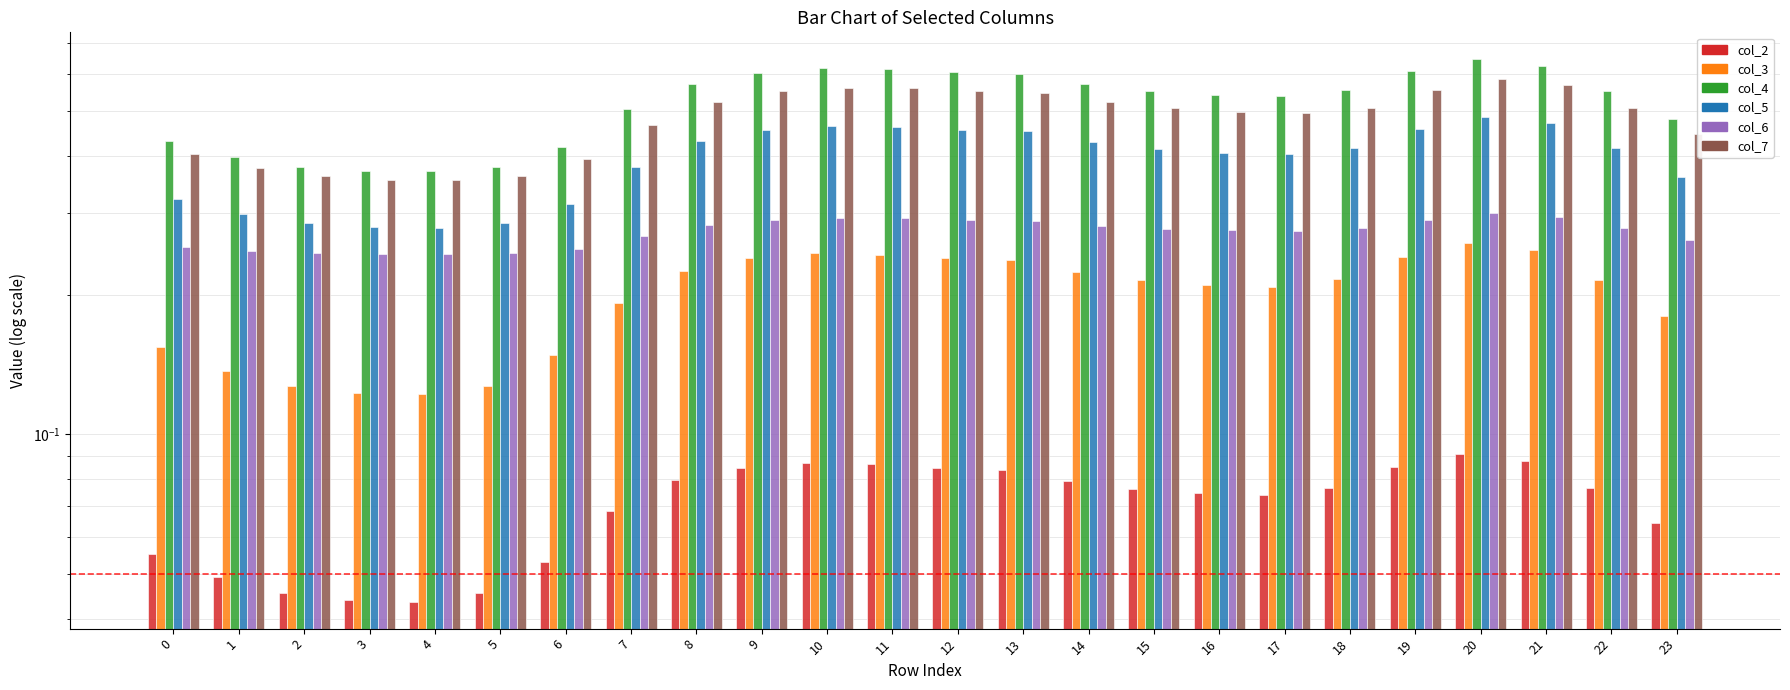

Reading left to right, list all the values displayed in this chart.

col_2: 0=0.1	1=0.0	2=0.0	3=0.0	4=0.0	5=0.0	6=0.1	7=0.1	8=0.1	9=0.1	10=0.1	11=0.1	12=0.1	13=0.1	14=0.1	15=0.1	16=0.1	17=0.1	18=0.1	19=0.1	20=0.1	21=0.1	22=0.1	23=0.1
col_3: 0=0.2	1=0.1	2=0.1	3=0.1	4=0.1	5=0.1	6=0.1	7=0.2	8=0.2	9=0.2	10=0.2	11=0.2	12=0.2	13=0.2	14=0.2	15=0.2	16=0.2	17=0.2	18=0.2	19=0.2	20=0.3	21=0.2	22=0.2	23=0.2
col_4: 0=0.4	1=0.4	2=0.4	3=0.4	4=0.4	5=0.4	6=0.4	7=0.5	8=0.6	9=0.6	10=0.6	11=0.6	12=0.6	13=0.6	14=0.6	15=0.6	16=0.5	17=0.5	18=0.6	19=0.6	20=0.6	21=0.6	22=0.6	23=0.5
col_5: 0=0.3	1=0.3	2=0.3	3=0.3	4=0.3	5=0.3	6=0.3	7=0.4	8=0.4	9=0.5	10=0.5	11=0.5	12=0.5	13=0.5	14=0.4	15=0.4	16=0.4	17=0.4	18=0.4	19=0.5	20=0.5	21=0.5	22=0.4	23=0.4
col_6: 0=0.3	1=0.2	2=0.2	3=0.2	4=0.2	5=0.2	6=0.3	7=0.3	8=0.3	9=0.3	10=0.3	11=0.3	12=0.3	13=0.3	14=0.3	15=0.3	16=0.3	17=0.3	18=0.3	19=0.3	20=0.3	21=0.3	22=0.3	23=0.3
col_7: 0=0.4	1=0.4	2=0.4	3=0.4	4=0.4	5=0.4	6=0.4	7=0.5	8=0.5	9=0.6	10=0.6	11=0.6	12=0.6	13=0.5	14=0.5	15=0.5	16=0.5	17=0.5	18=0.5	19=0.6	20=0.6	21=0.6	22=0.5	23=0.4